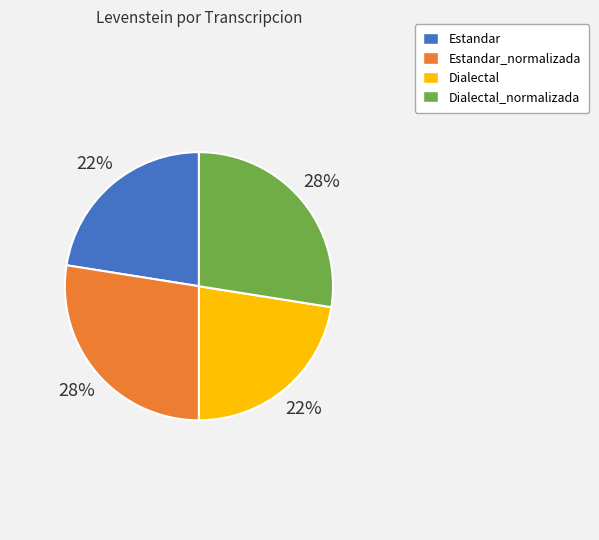

To the nearest percent, what is the average slice percentage?

25%